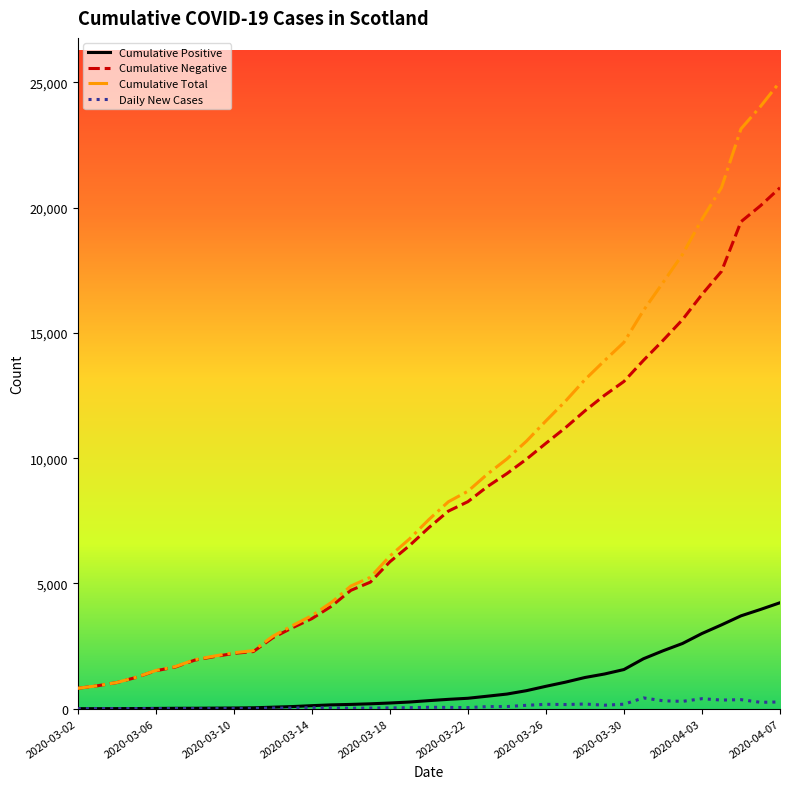

Rank the series by their maximum value, from lowest to highest.

Daily New Cases, Cumulative Positive, Cumulative Negative, Cumulative Total